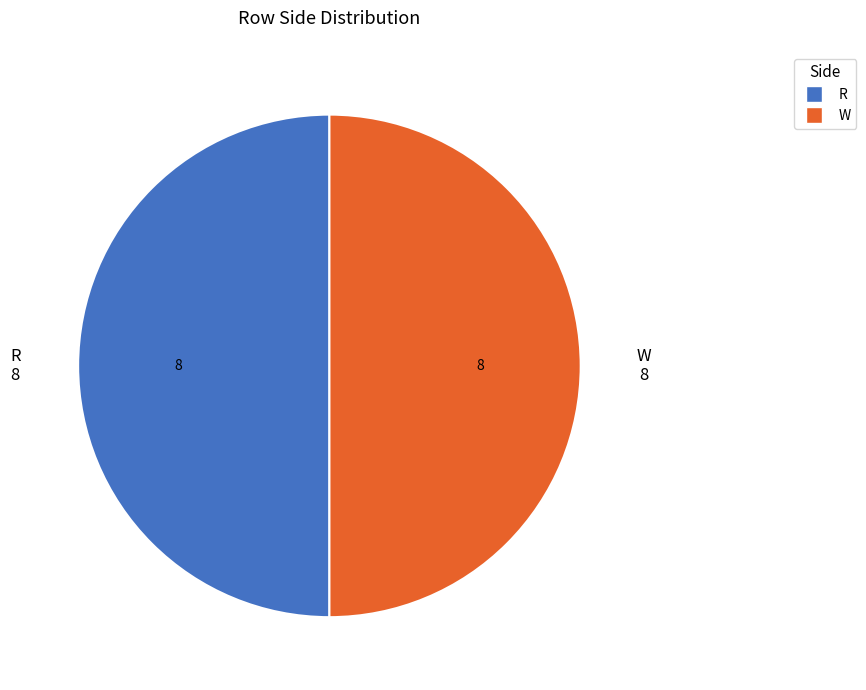

Is the sum of R and W greater than half?

Yes